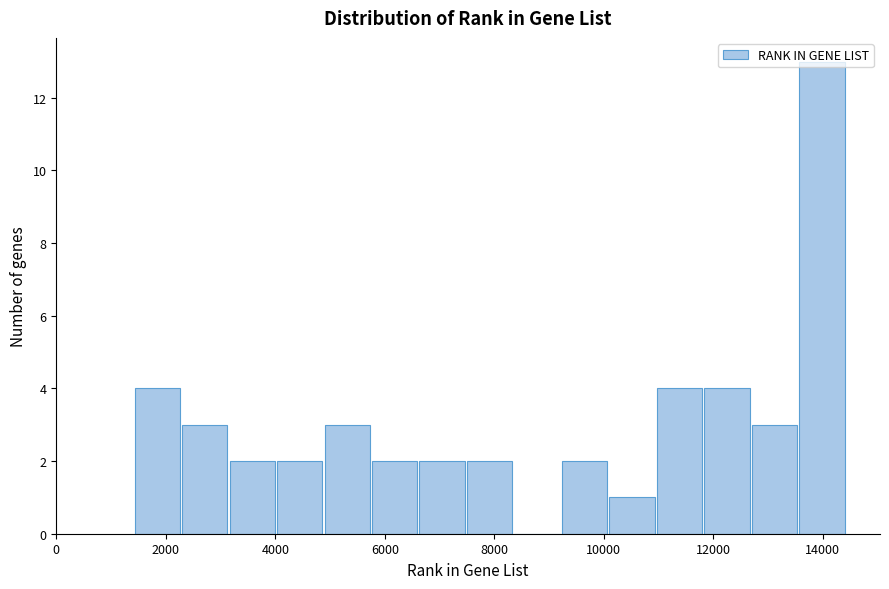

Which range on the x-axis has the tallest bar?

13600 to 14400